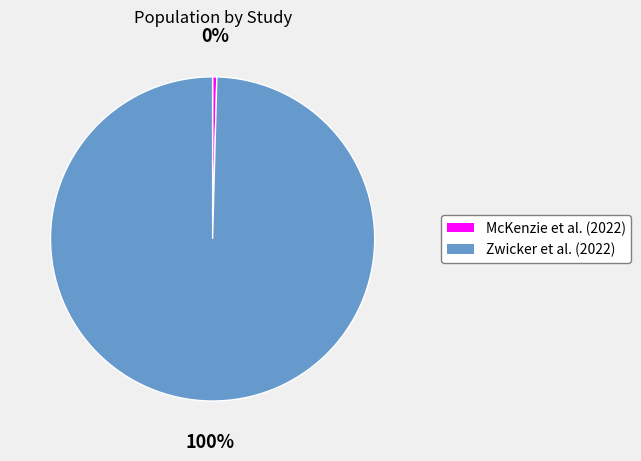

Is there any slice that represents more than half of the pie?

Yes